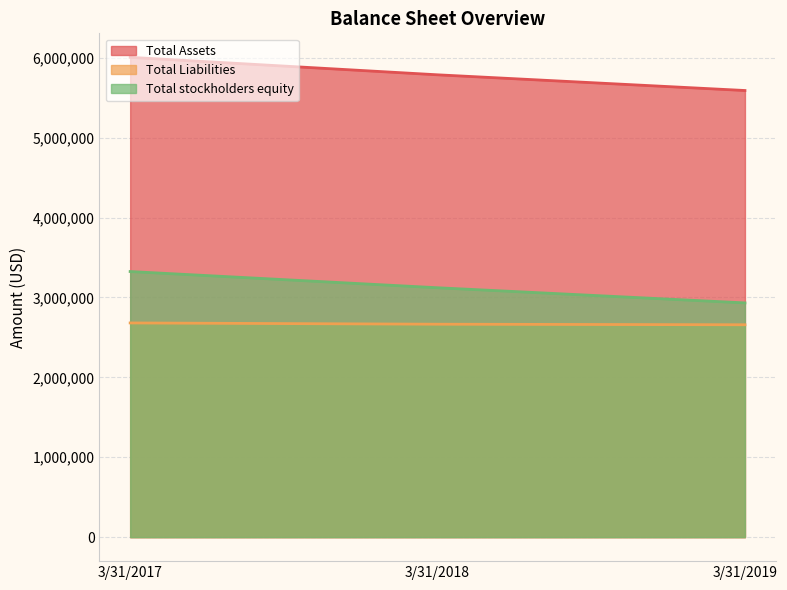

What is the sum of the Total Liabilities values at 3/31/2018 and 3/31/2017?

5345476